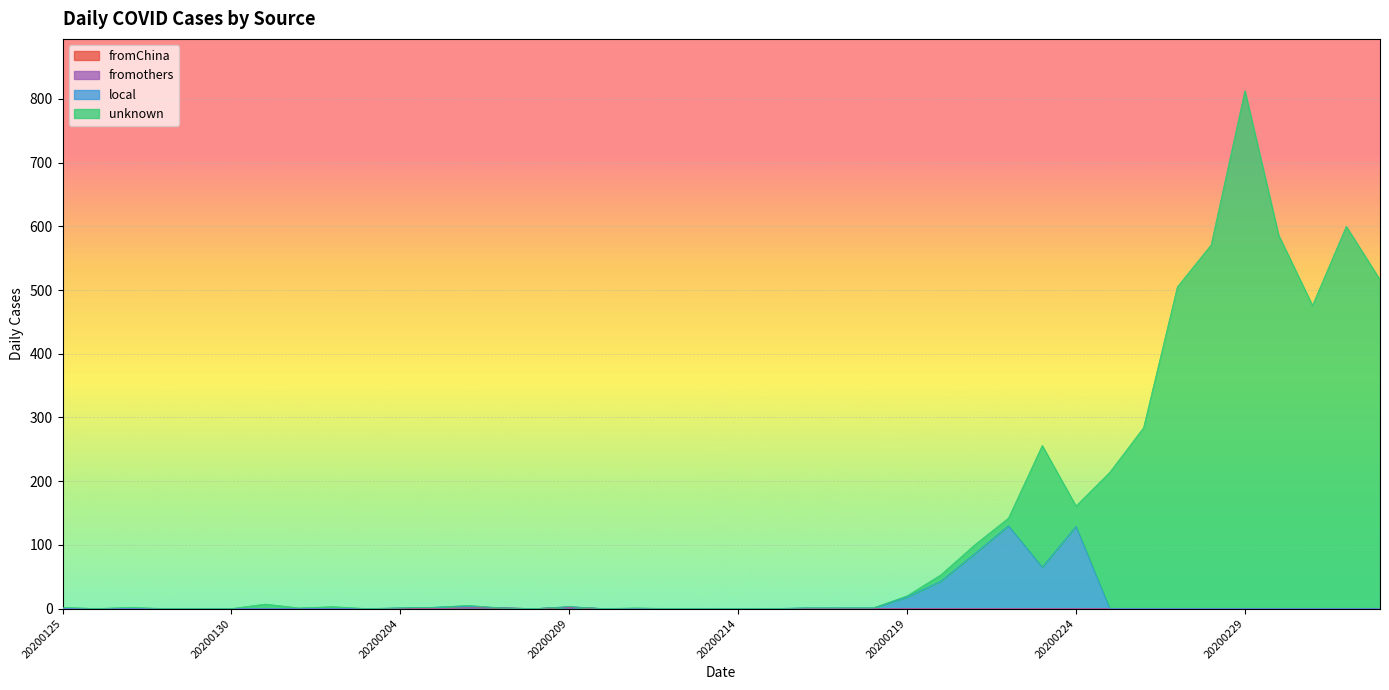

At which category is the sum across all series the highest?

20200229